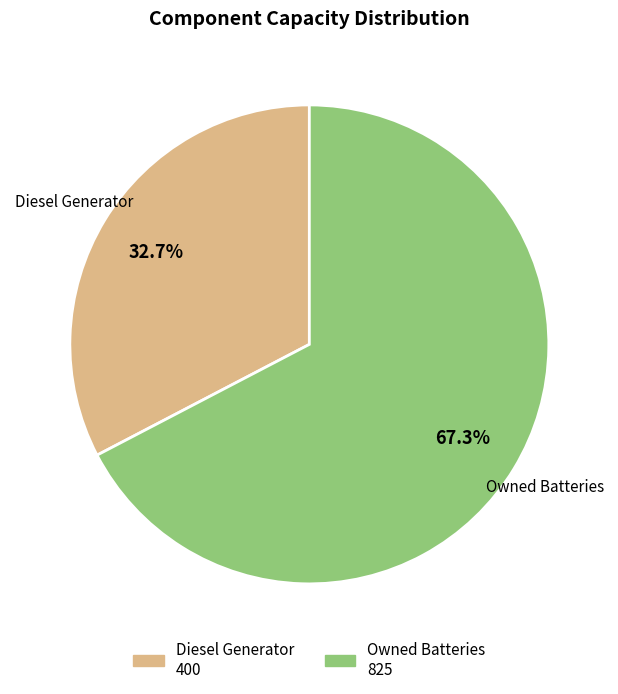

Is there a majority slice in this chart?

Yes